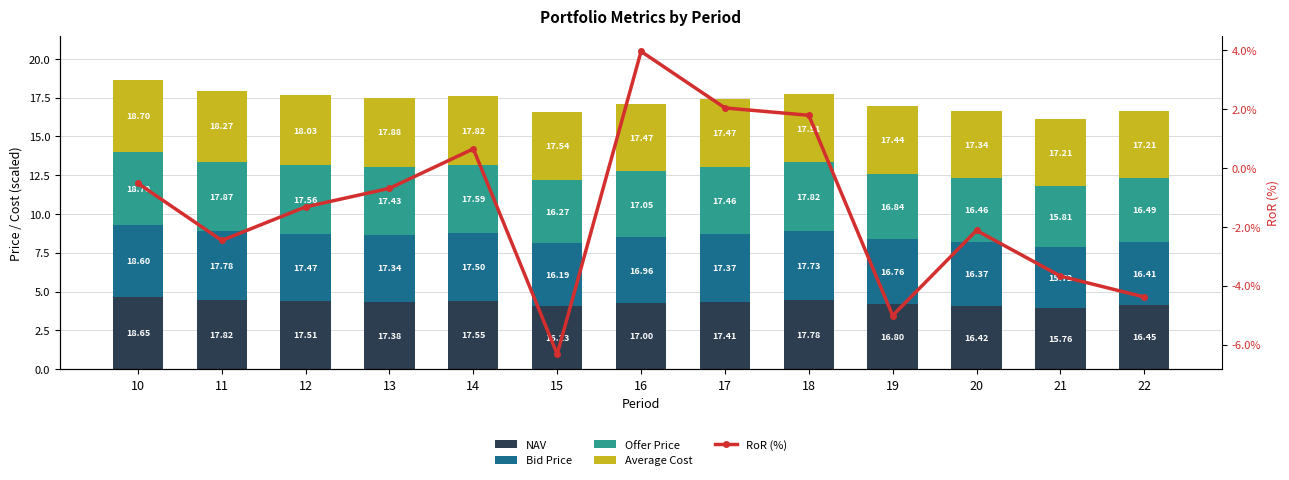

Rank the series by their maximum value, from lowest to highest.

RoR (%), Bid Price, NAV, Average Cost, Offer Price